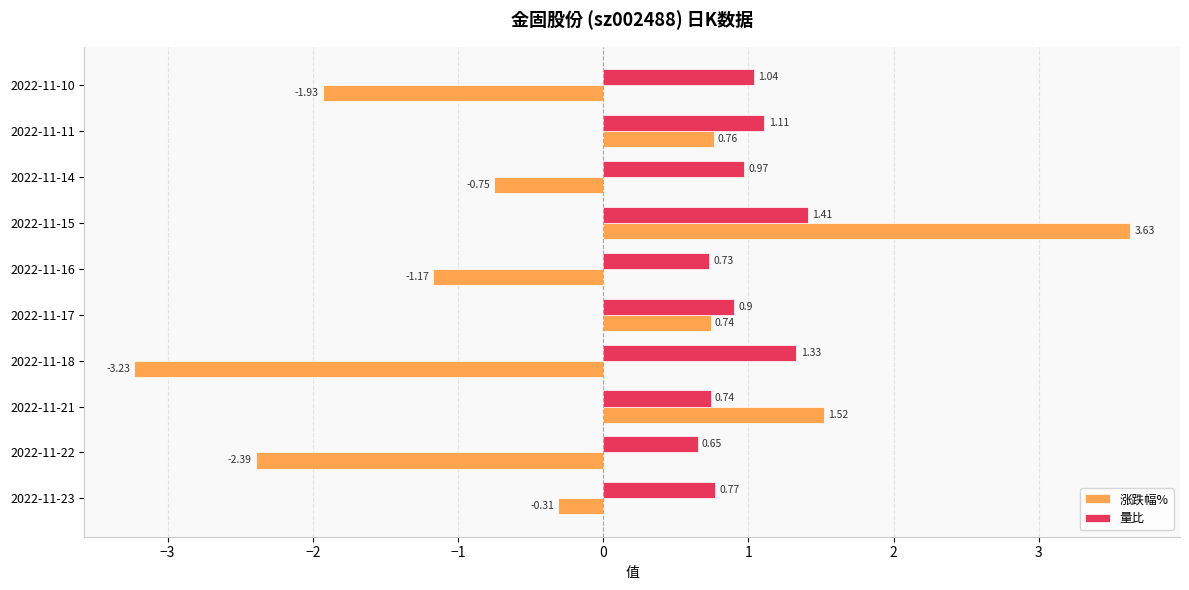

Rank the series by their maximum value, from highest to lowest.

涨跌幅%, 量比